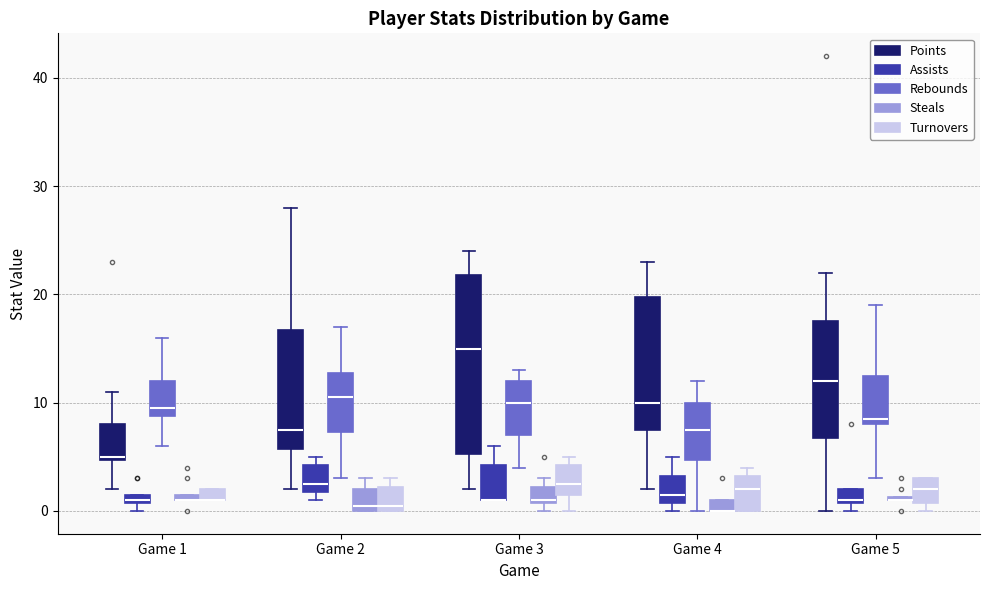

Comparing the boxes themselves (not the whiskers), which one is the tallest?

Game 3 (Points)